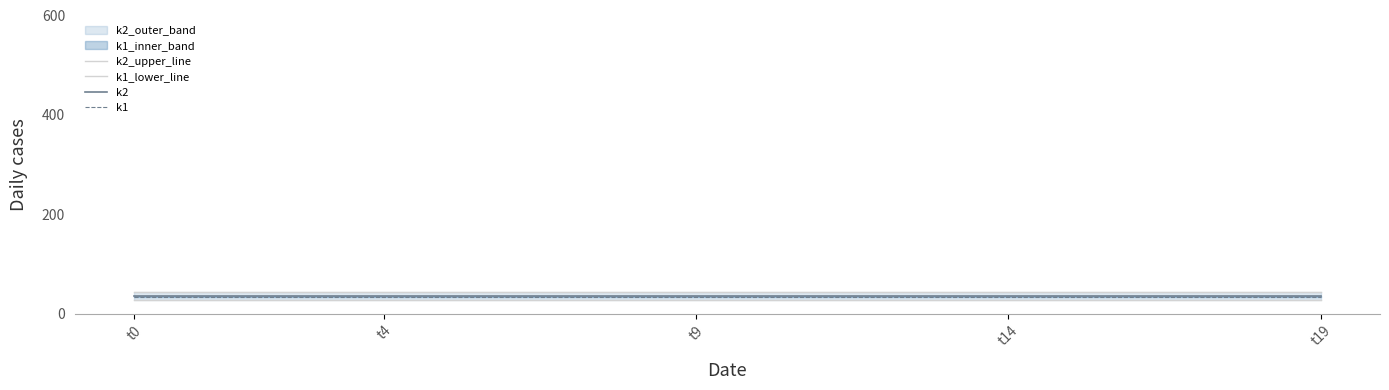

True or false: k1 and k1_lower_line cross at least once.

False